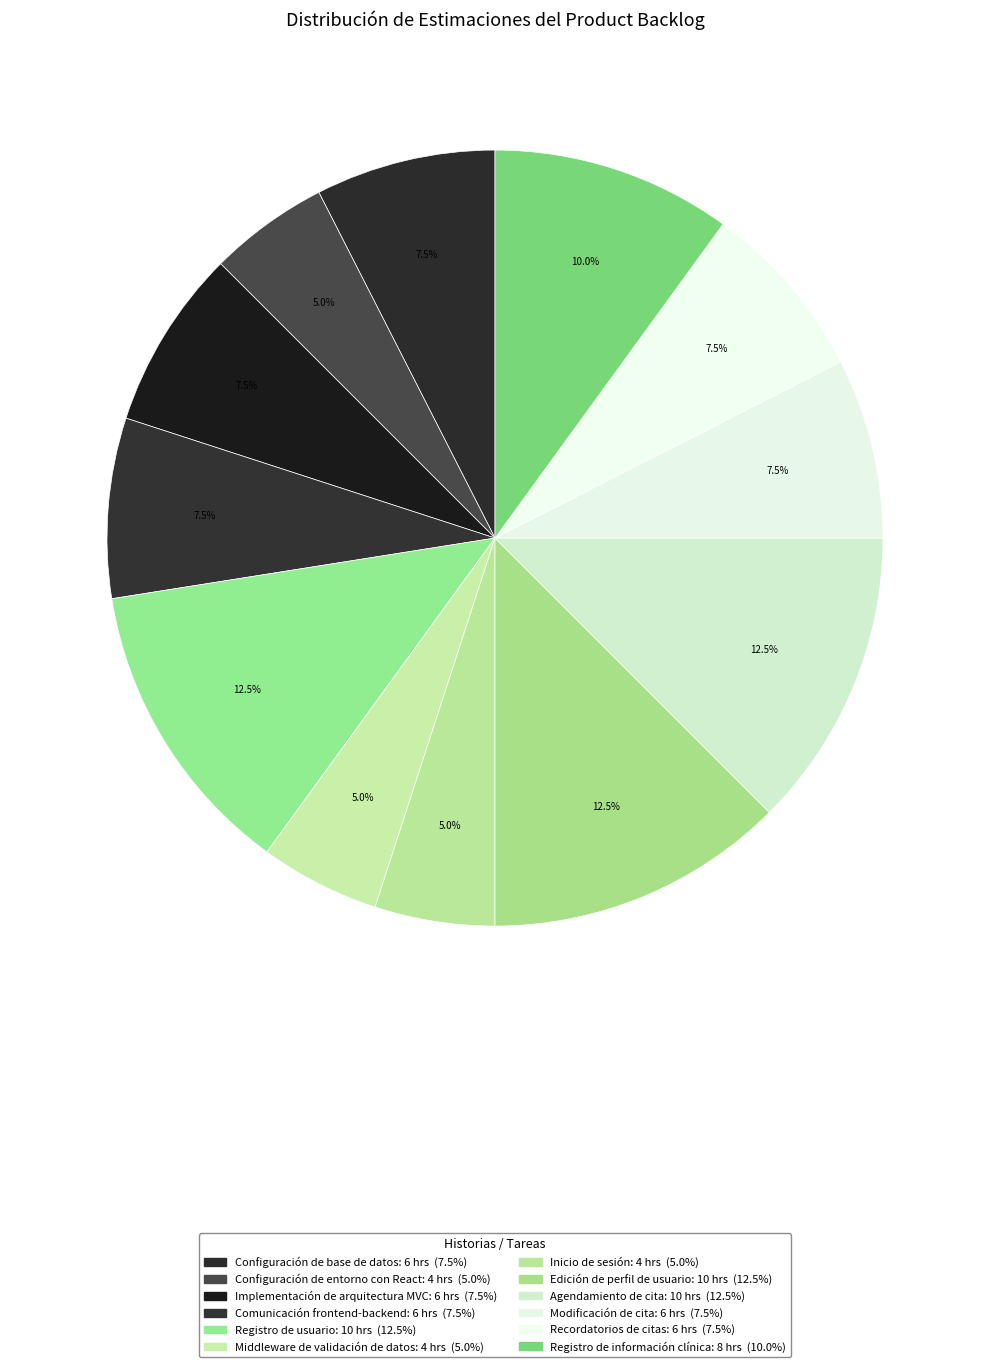

What is the ratio of the value at Edición de perfil de usuario to the value at Agendamiento de cita?

1.0